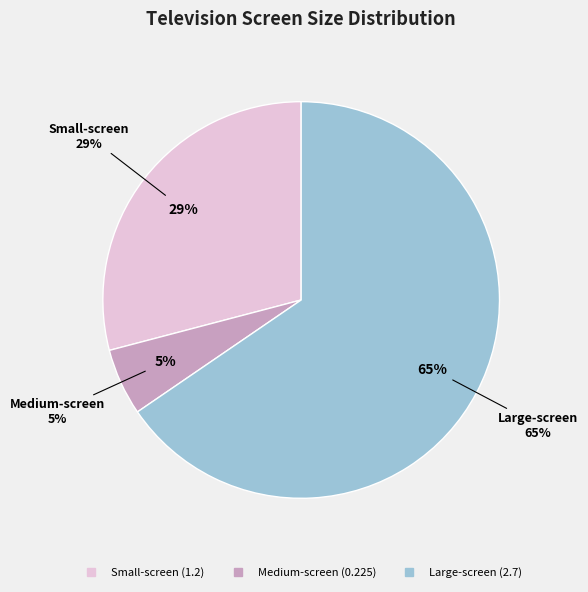

What percentage is the Medium-screen slice, to the nearest percent?

5%